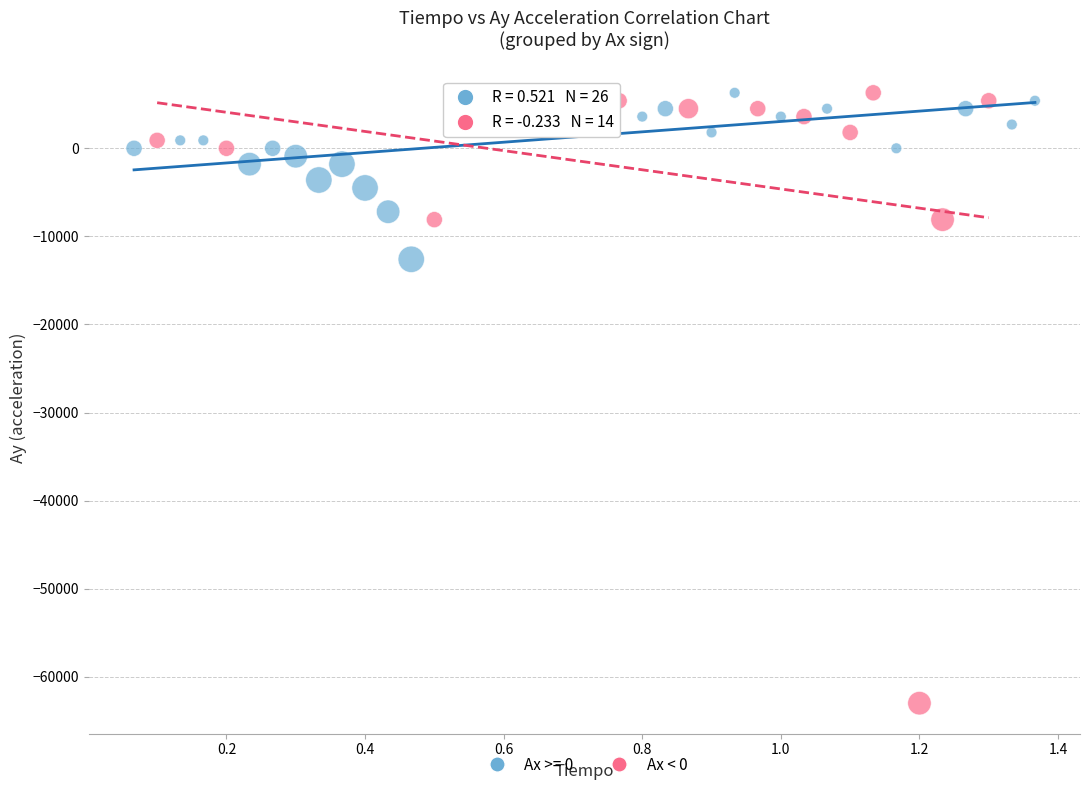

Which series has the widest spread of Y values?

Ax < 0